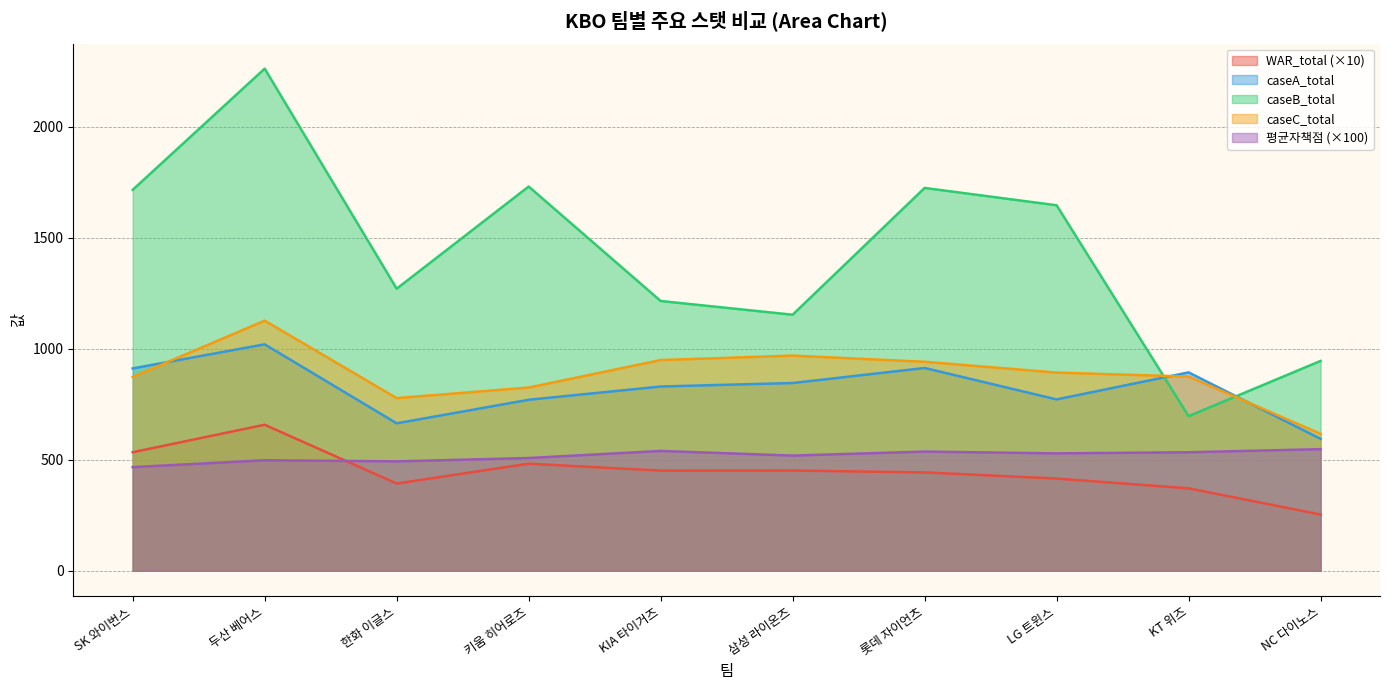

How many lines are shown in the chart?

5